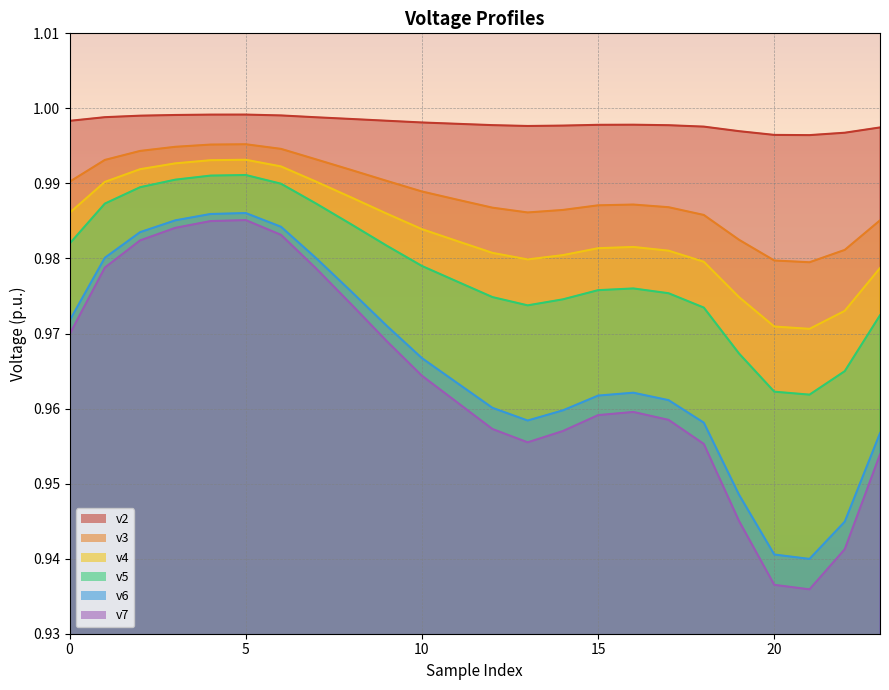

True or false: v3 and v4 cross at least once.

False